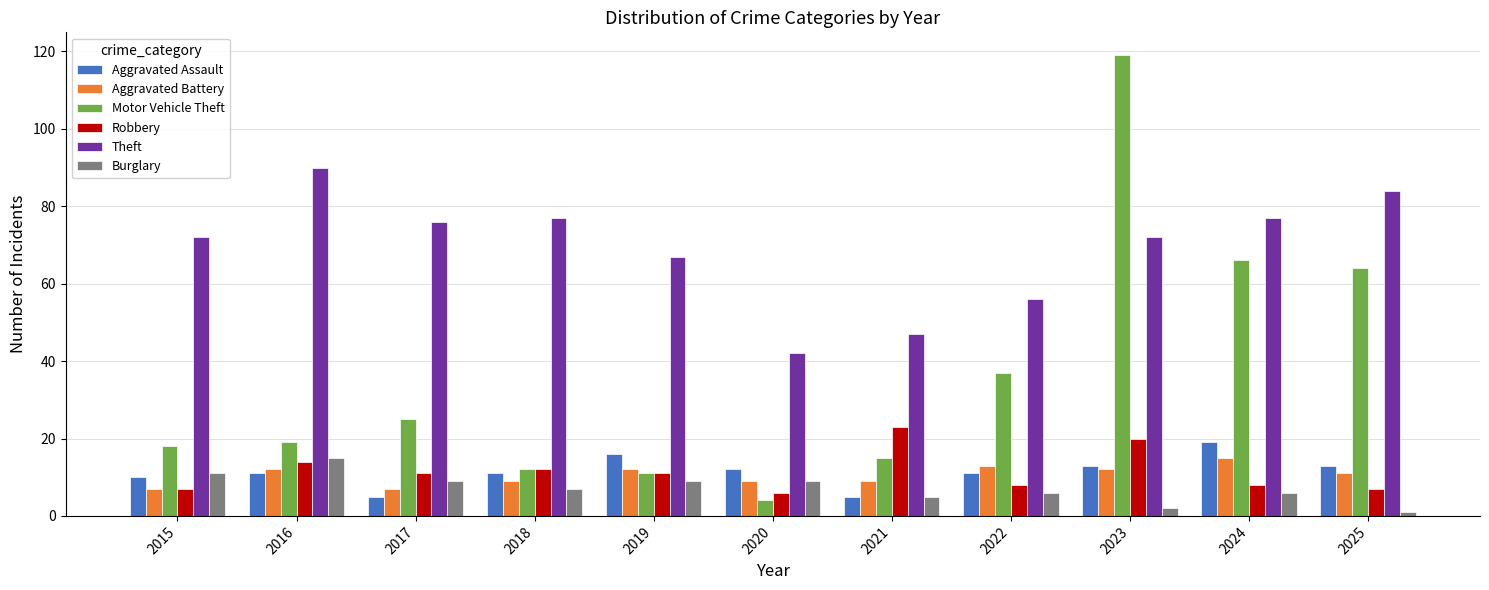

How many bars are there in total?

66